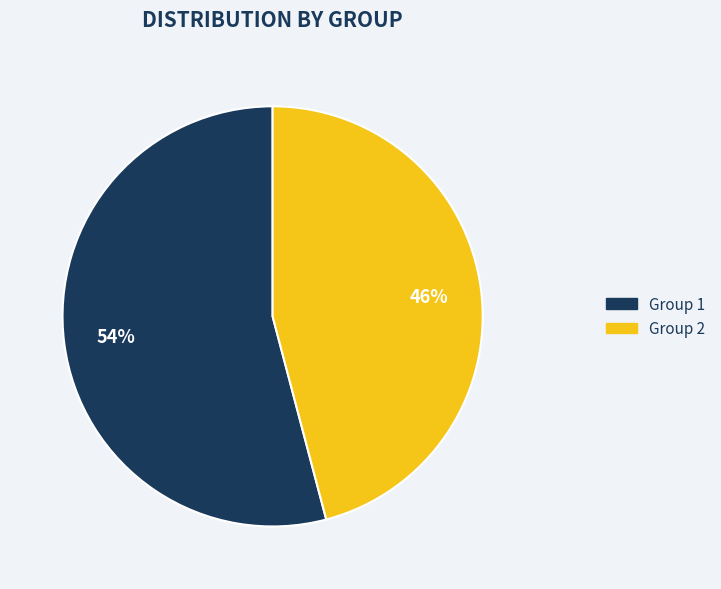

Is there any slice that represents more than half of the pie?

Yes